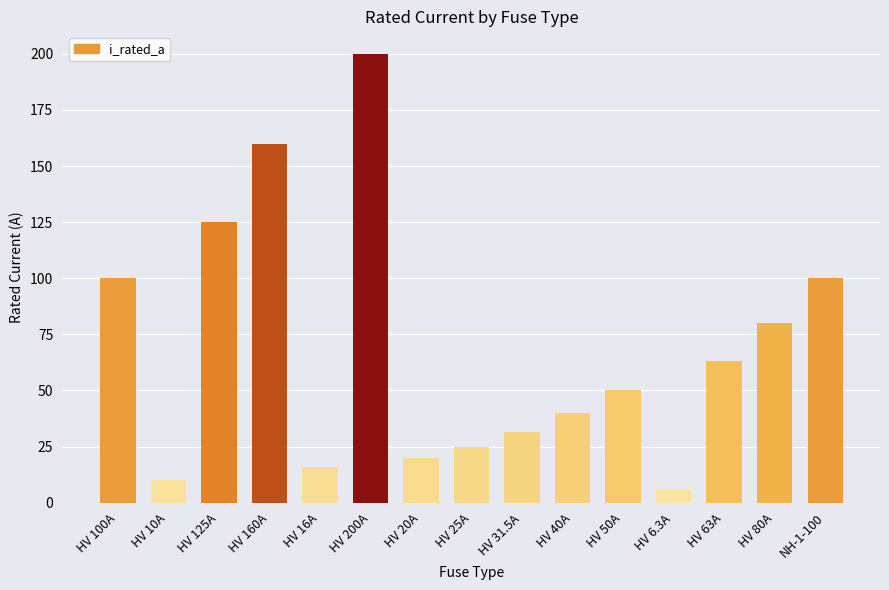

Reading right to left, what are all the values shown in this chart?

NH-1-100=100.0	HV 80A=80.0	HV 63A=63.0	HV 6.3A=6.3	HV 50A=50.0	HV 40A=40.0	HV 31.5A=31.5	HV 25A=25.0	HV 20A=20.0	HV 200A=200.0	HV 16A=16.0	HV 160A=160.0	HV 125A=125.0	HV 10A=10.0	HV 100A=100.0